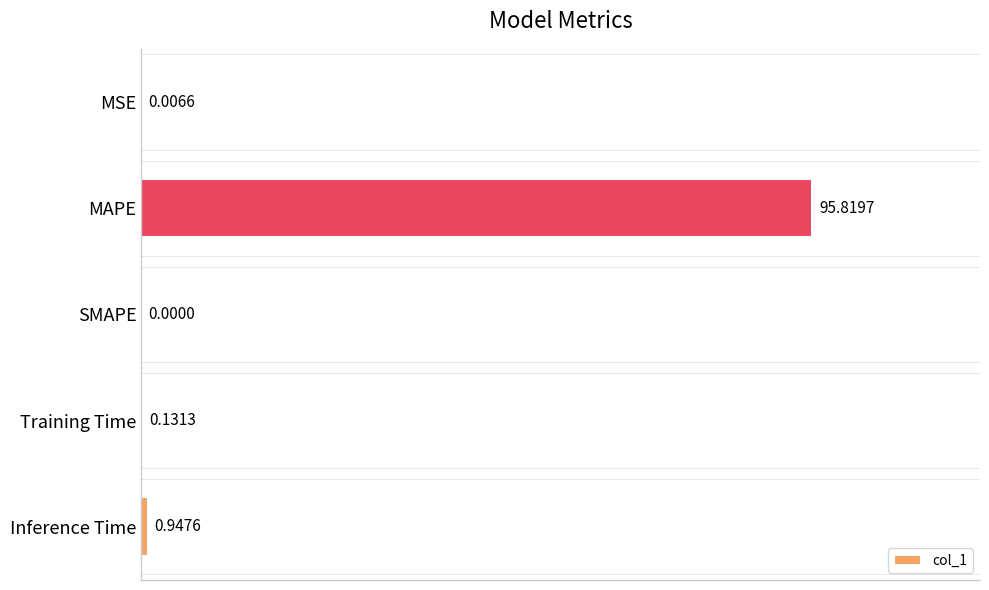

What is the sum of all values?

96.9